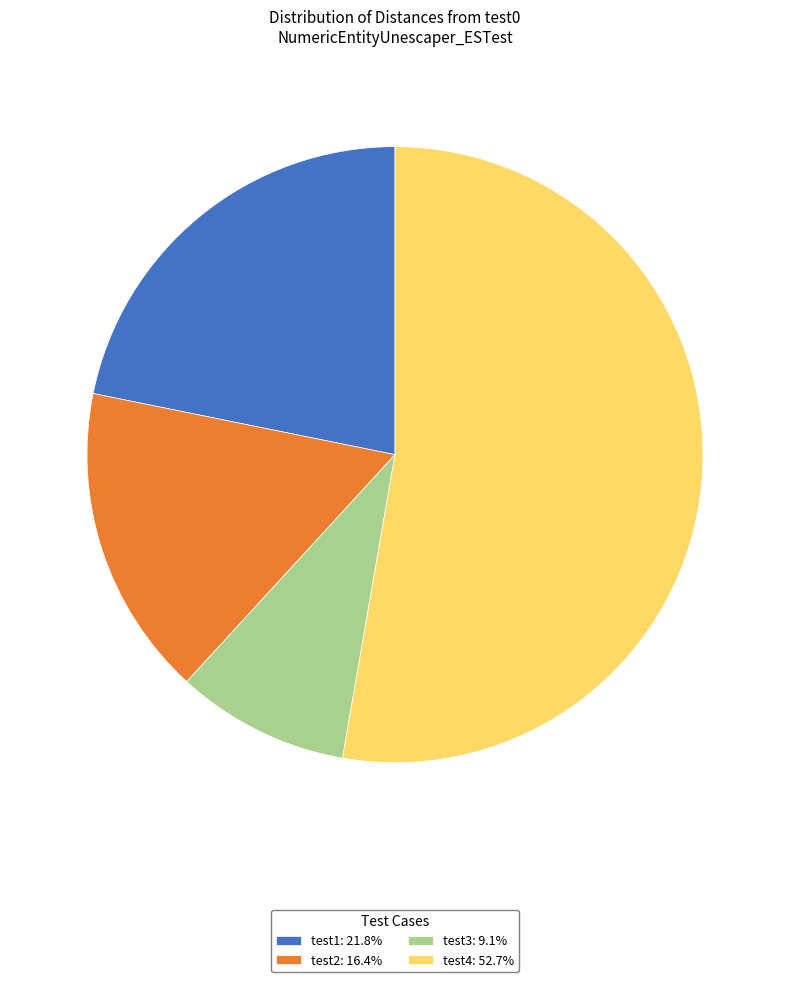

Is there a majority slice in this chart?

Yes